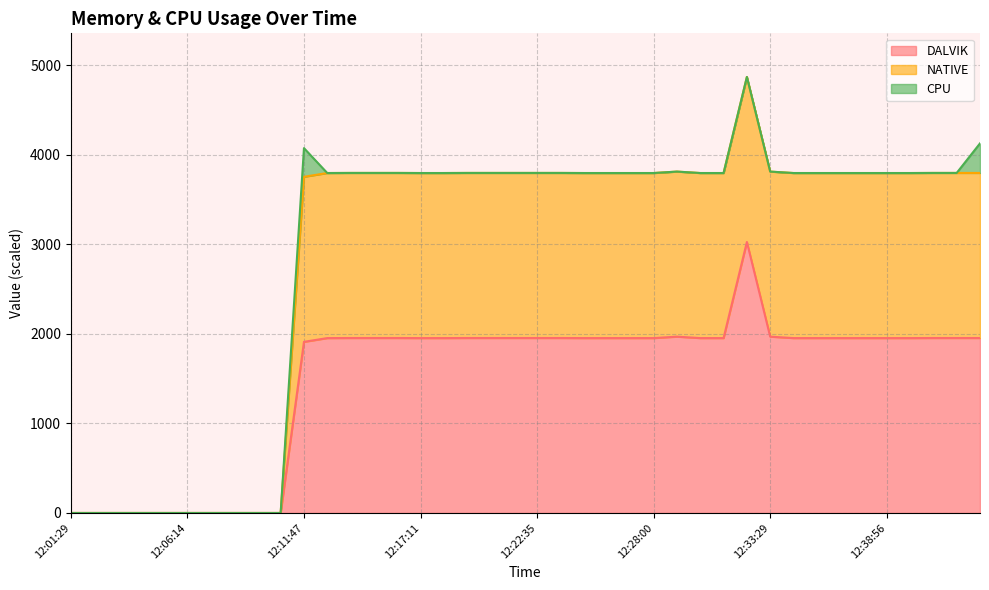

The value of DALVIK at 12:38:56 is 914.1. True or false?

False